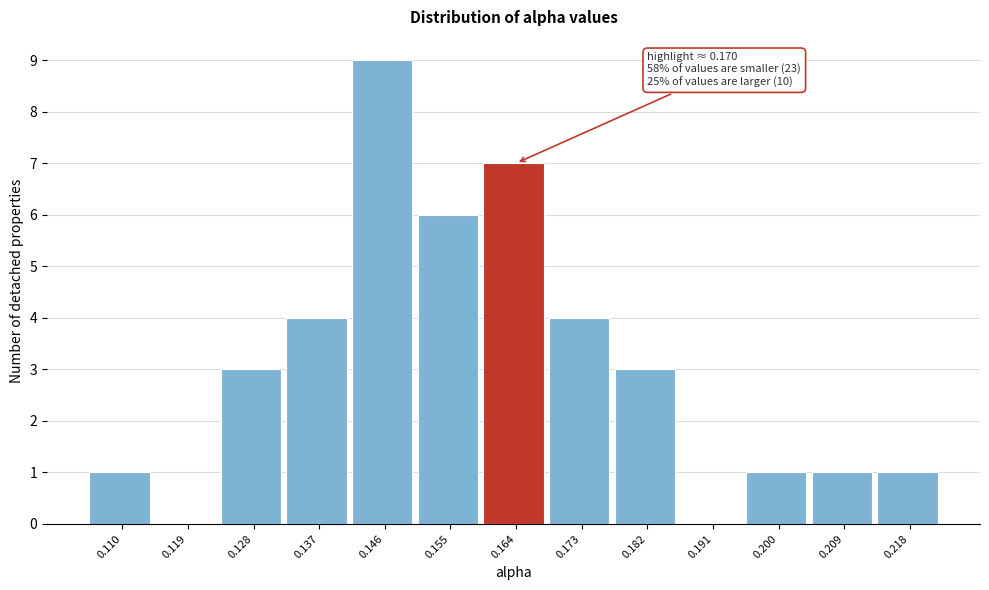

Reading right to left, extract all data points from this chart.

0.218=1	0.209=1	0.200=1	0.191=0	0.182=3	0.173=4	0.164=7	0.155=6	0.146=9	0.137=4	0.128=3	0.119=0	0.110=1